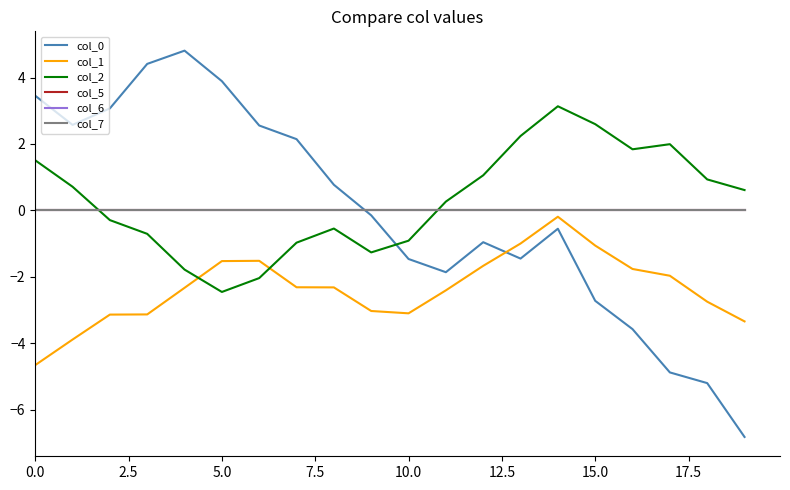

What is the value of the col_2 point at the 8th from the left?

-1.0